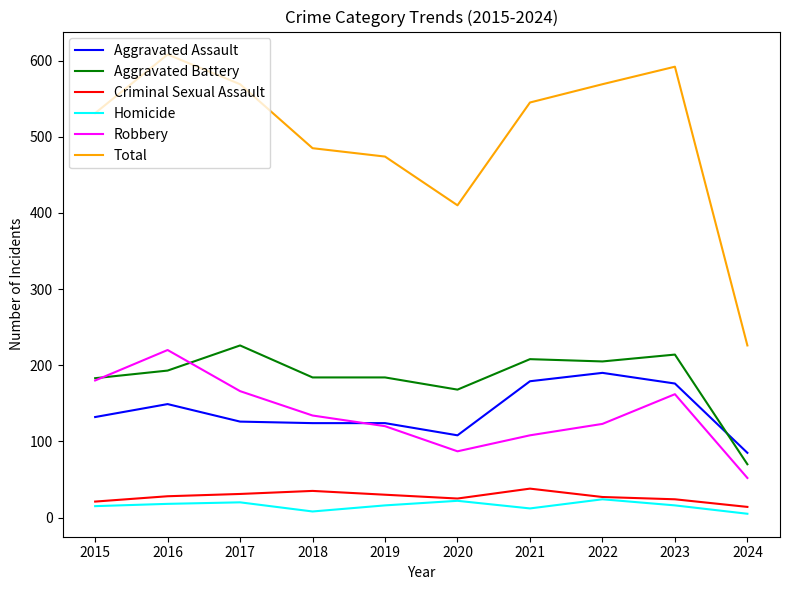

What is the difference between the highest and lowest values at 2020?

388